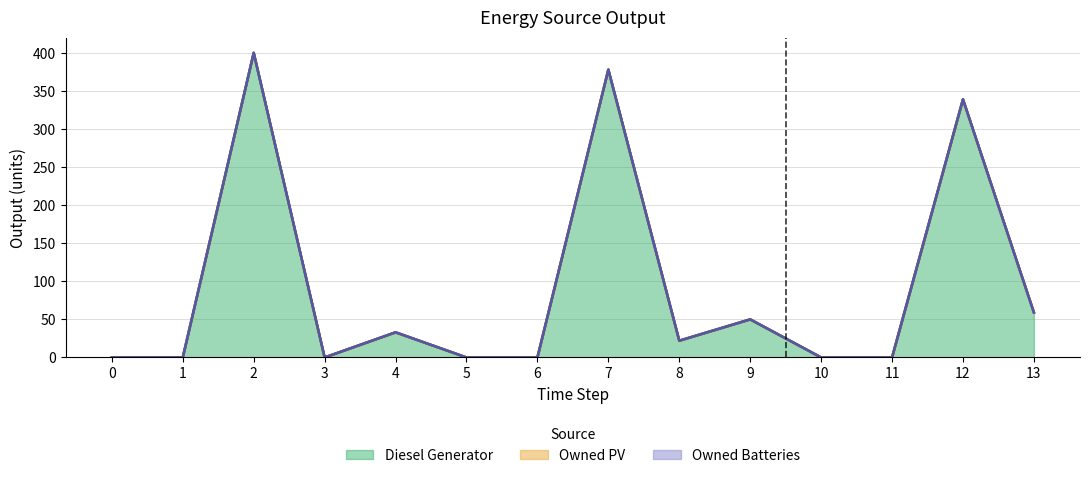

At 7, list the series in order from smallest to largest.

Owned PV, Owned Batteries, Diesel Generator